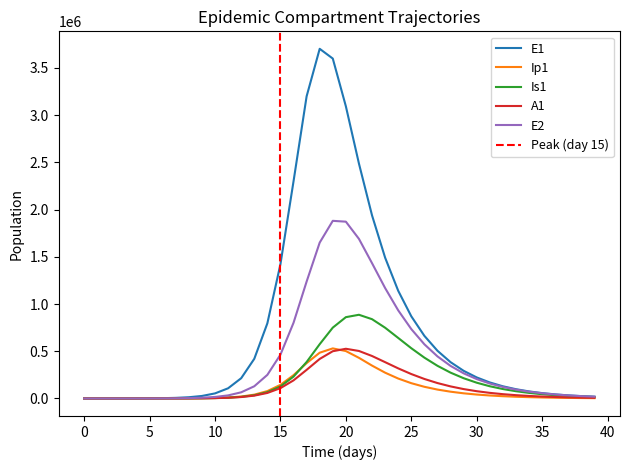

True or false: A1 has a value of 38974.8 at 14.

False